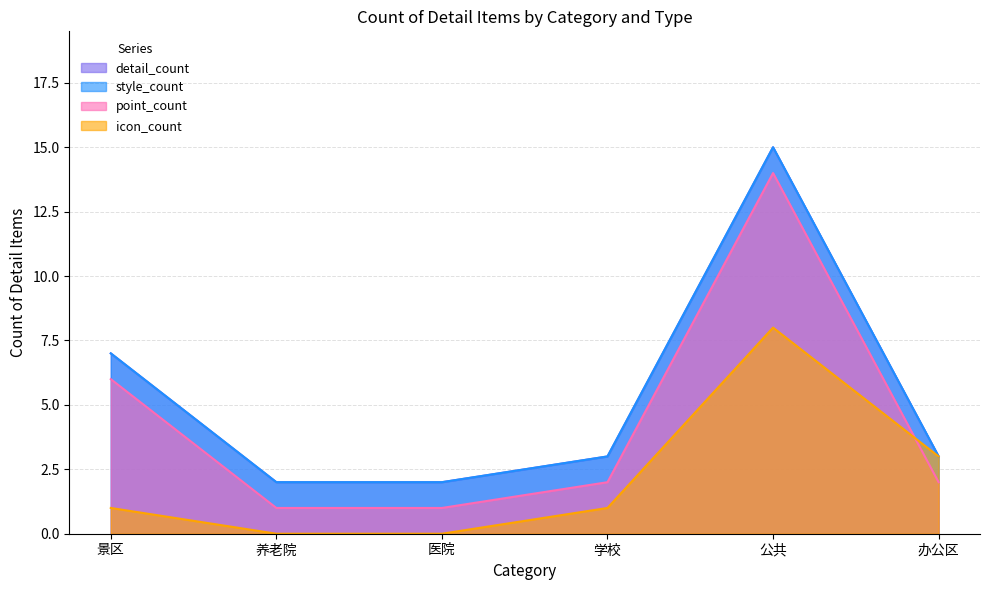

What position from the left is 景区?

1